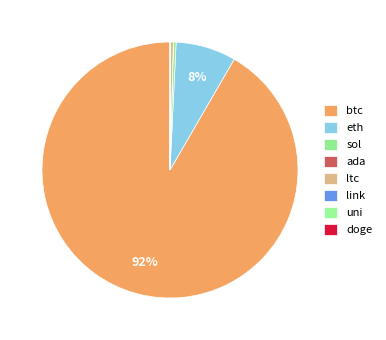

To the nearest percent, what is the average slice percentage?

12%